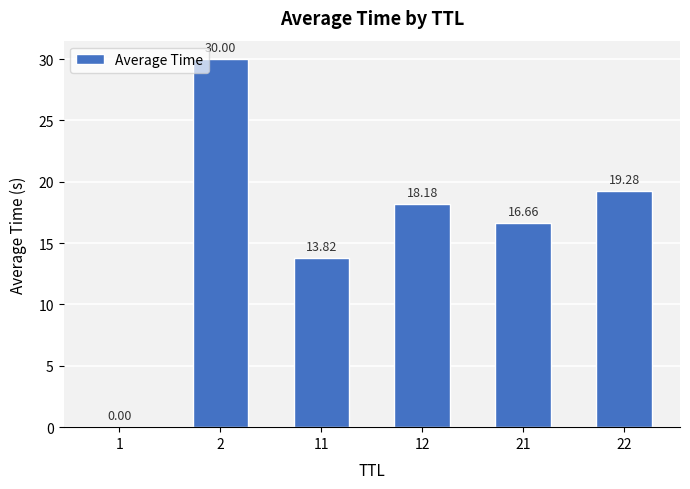

The value at 2 is 11.6. True or false?

False